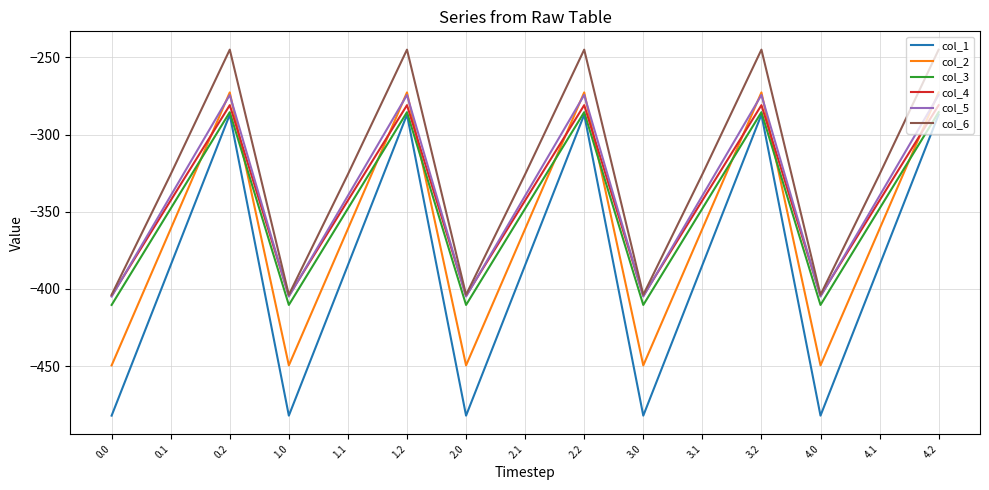

Which series changed the most between 1.0 and 1.1?

col_1